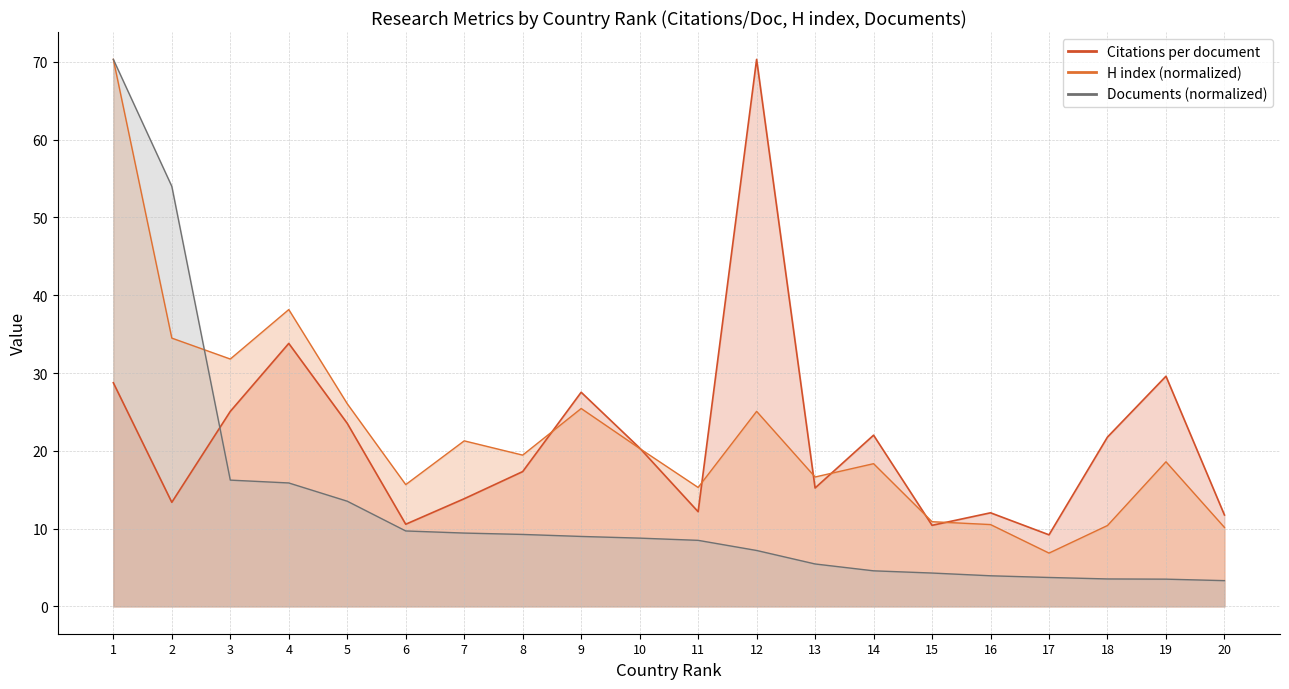

True or false: Citations per document has more than 1 interior local peaks.

True